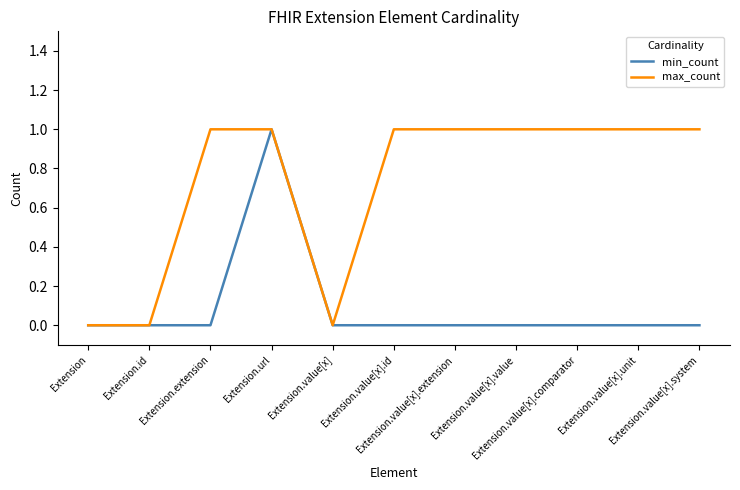

What is the greatest value displayed?

1